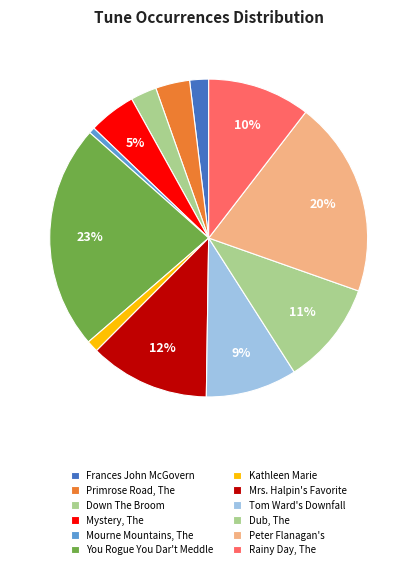

Combined, what portion of the pie is Down The Broom and Kathleen Marie?

3.8%